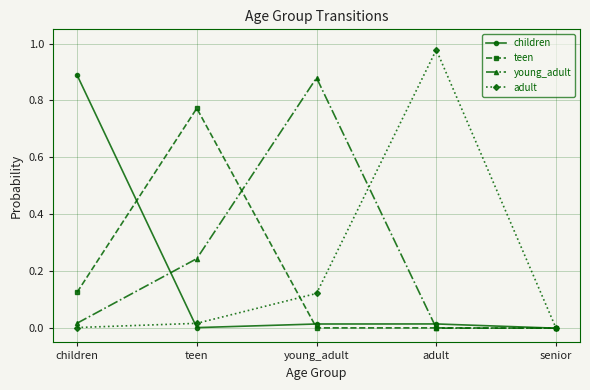

What is the label of the 3rd point from the left?

young_adult